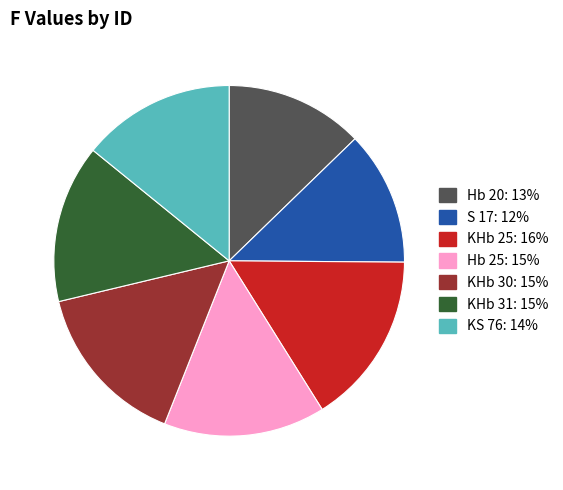

What is the largest slice in the pie chart?

KHb 25